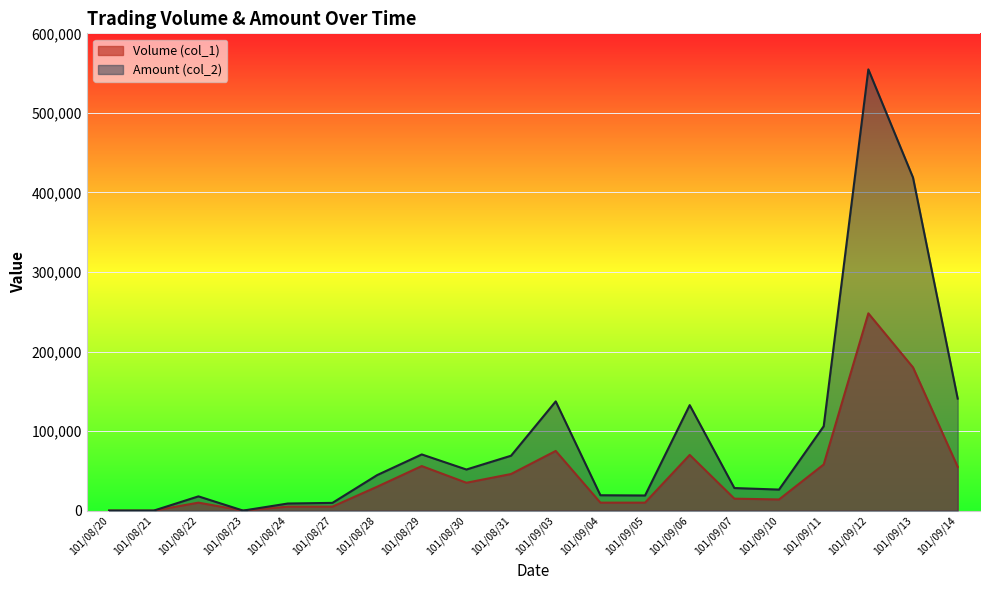

Where is Volume (col_1) nearest to the value 124000?

101/09/03